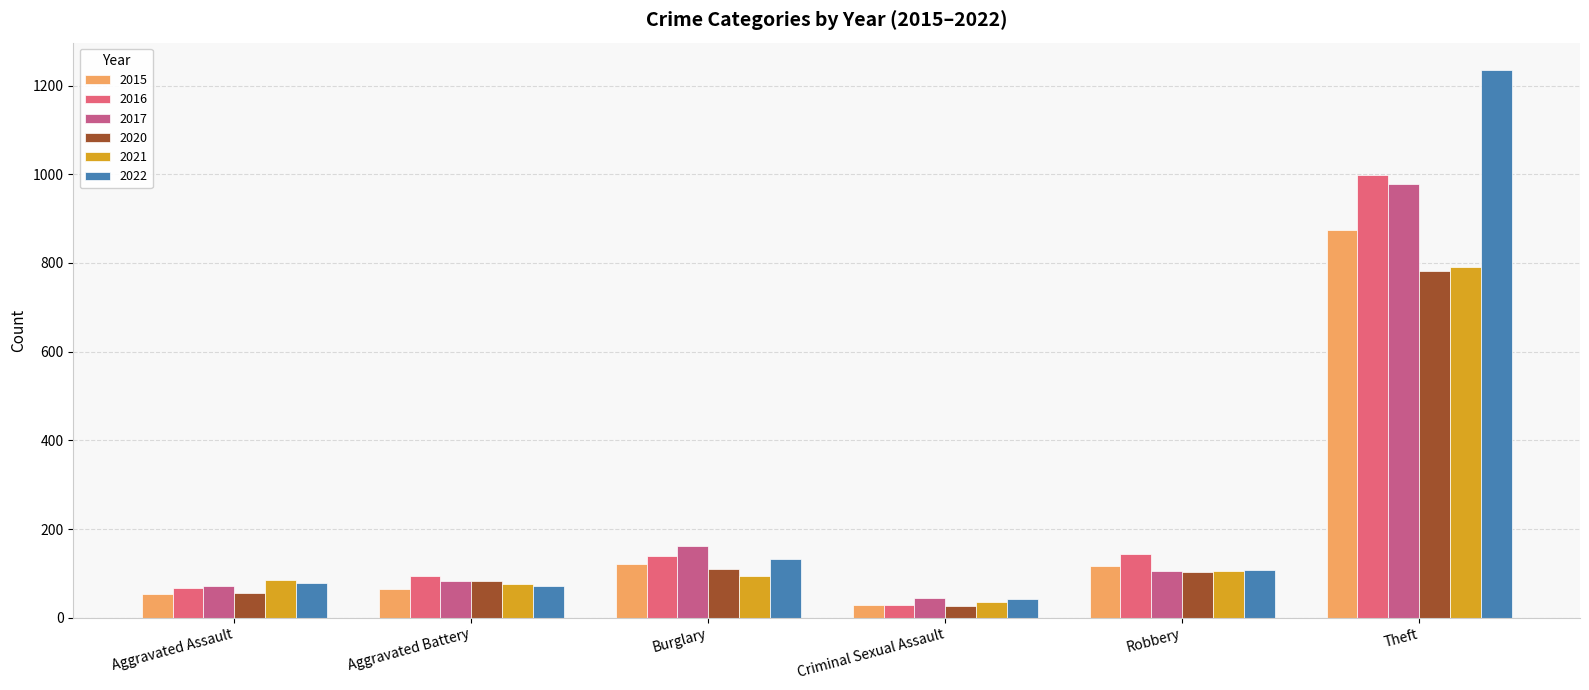

What is the difference between the maximum and minimum values in the 2021 series?

755